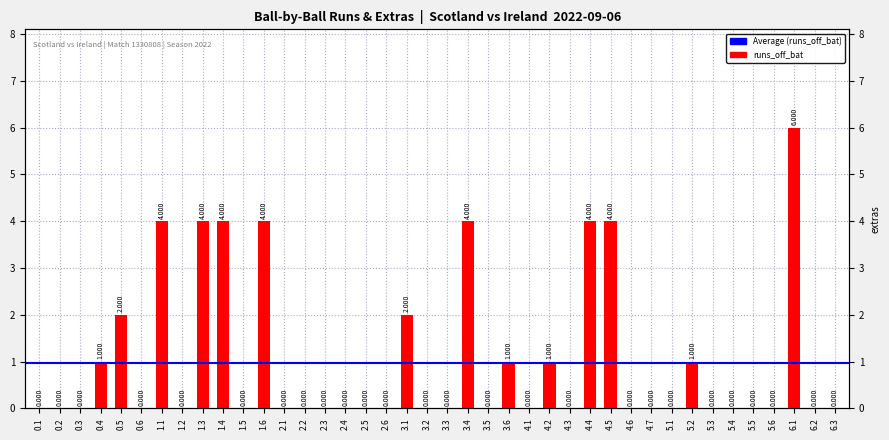

The chart shows a value of -4 at 0.2. True or false?

False